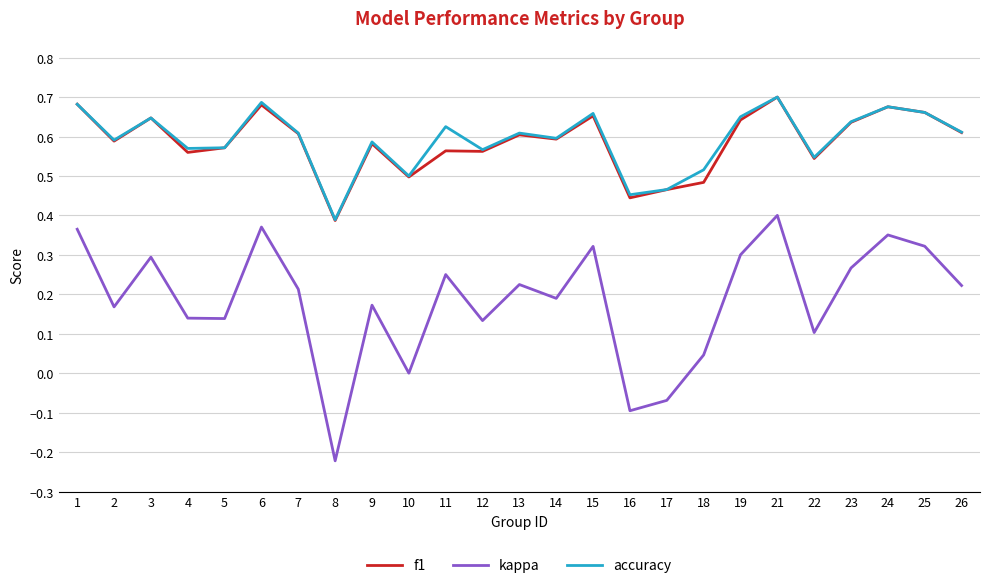

Count the accuracy values in the range 0 to 1.

25